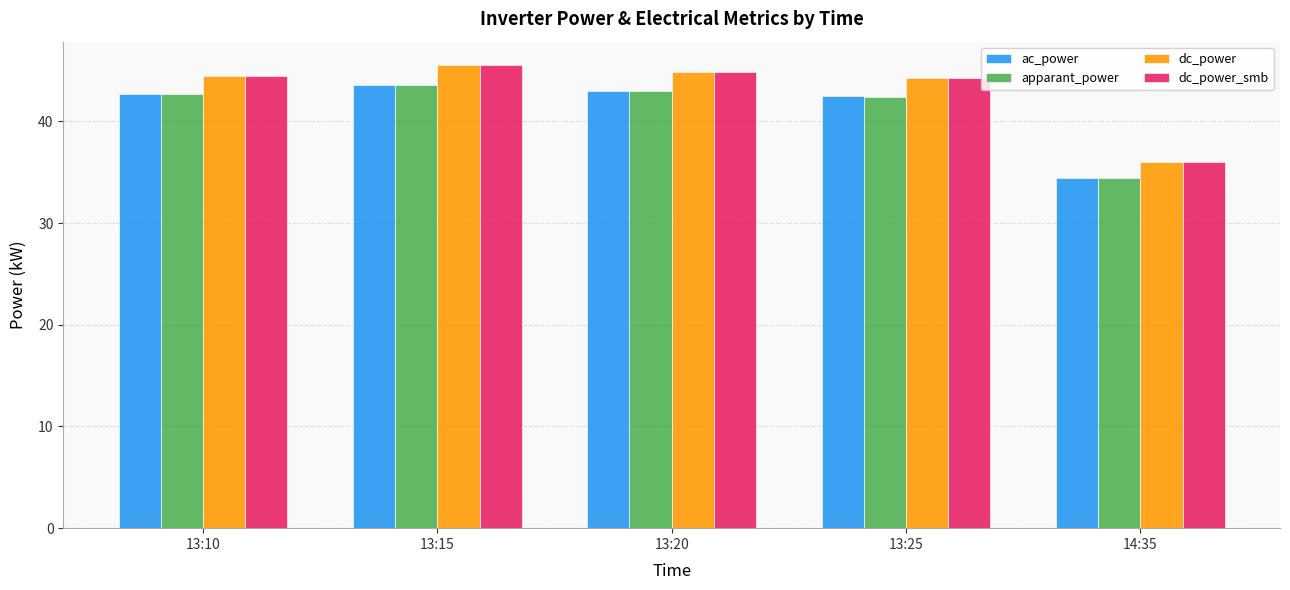

At how many categories does at least one series exceed 38?

4